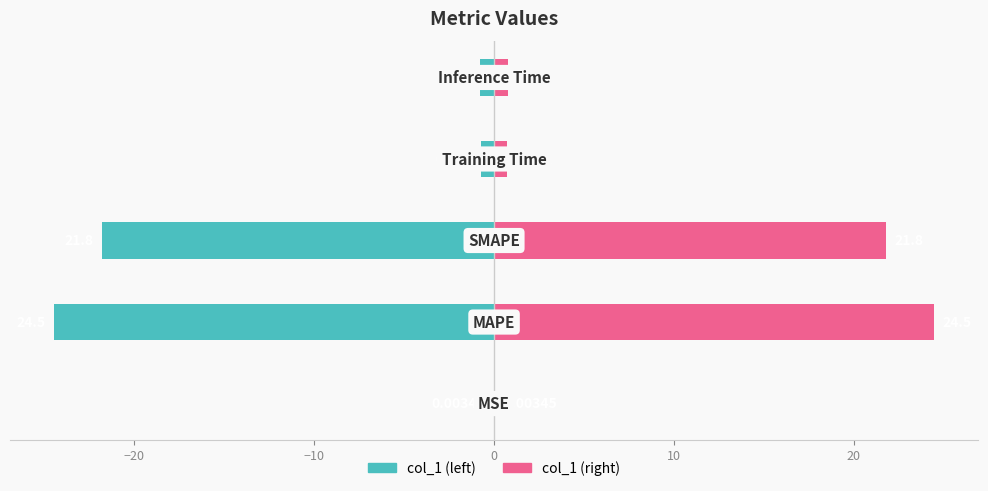

Reading left to right, list all the values displayed in this chart.

col_1 (left): −30=-0.0	−20=-24.5	−10=-21.8	0=-0.7	10=-0.8
col_1 (right): −30=0.0	−20=24.5	−10=21.8	0=0.7	10=0.8